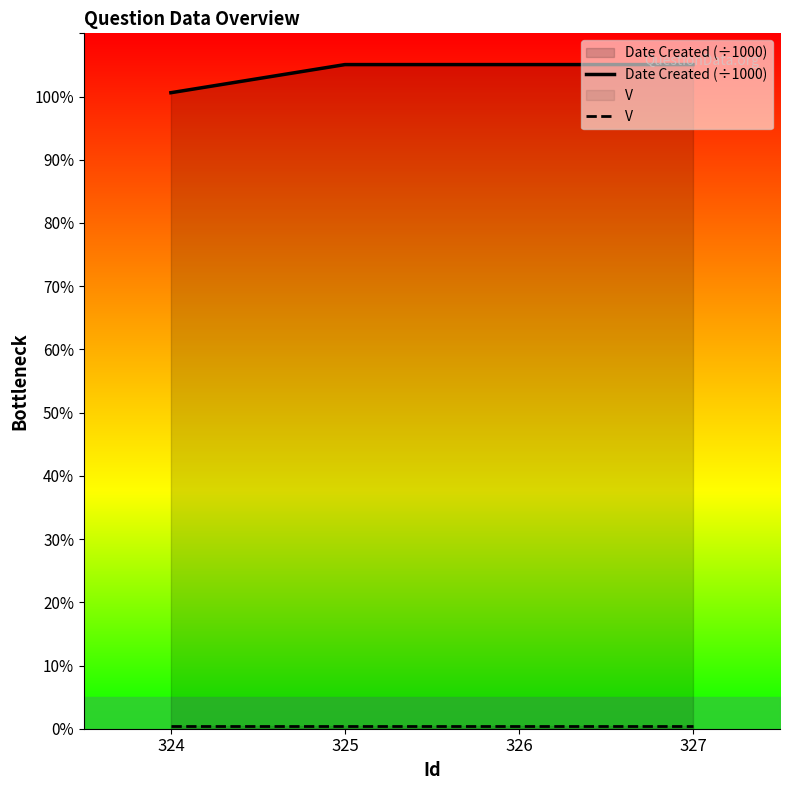

Is the value of V at 325 greater than the value of Date Created (÷1000) at 325?

No